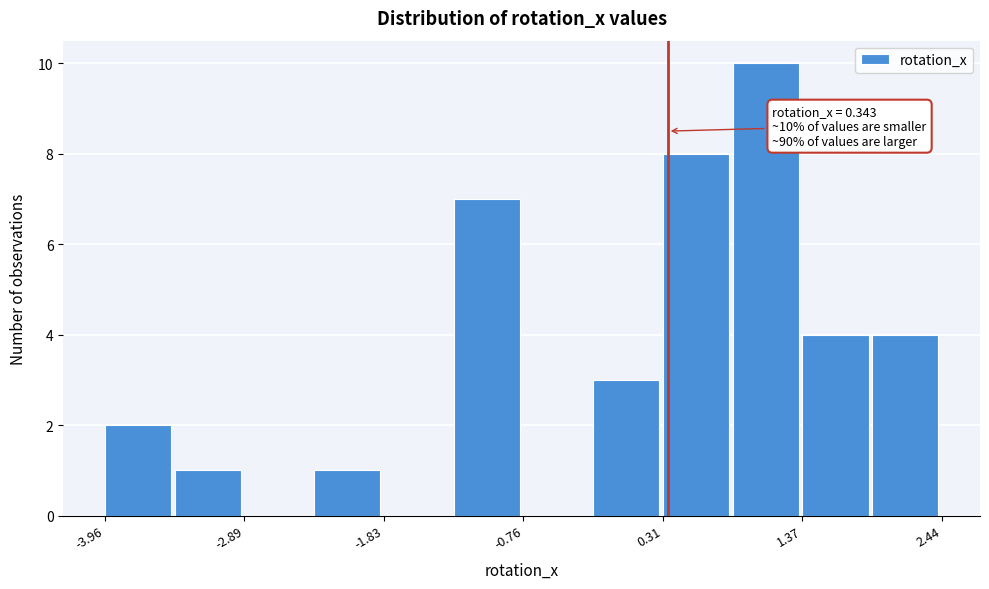

Read against the x-axis, roughly where is the centre of the tallest bar?

1.0